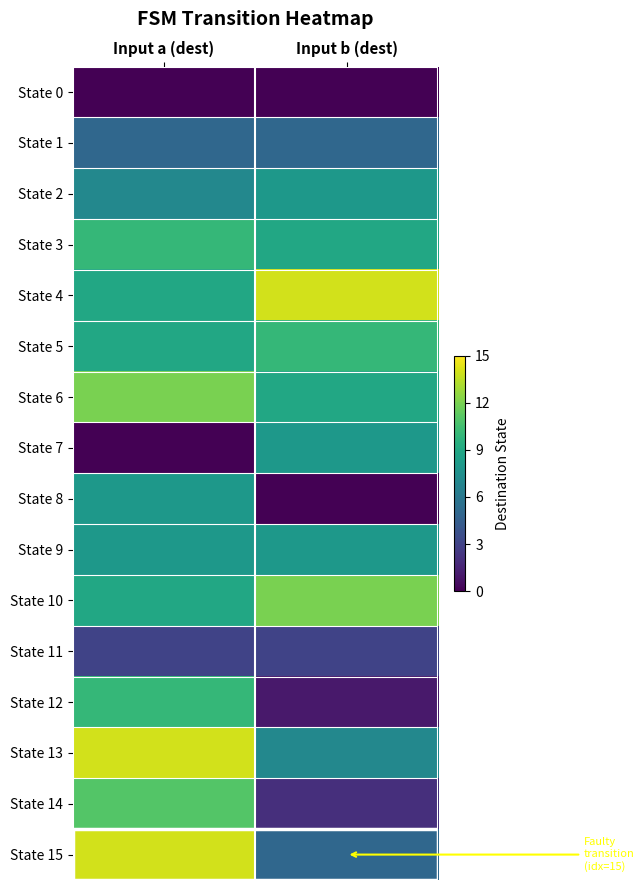

Reading right to left, what are all the values shown in this chart?

State 0: Input b (dest)=0	Input a (dest)=0
State 1: Input b (dest)=5	Input a (dest)=5
State 2: Input b (dest)=8	Input a (dest)=7
State 3: Input b (dest)=9	Input a (dest)=10
State 4: Input b (dest)=14	Input a (dest)=9
State 5: Input b (dest)=10	Input a (dest)=9
State 6: Input b (dest)=9	Input a (dest)=12
State 7: Input b (dest)=8	Input a (dest)=0
State 8: Input b (dest)=0	Input a (dest)=8
State 9: Input b (dest)=8	Input a (dest)=8
State 10: Input b (dest)=12	Input a (dest)=9
State 11: Input b (dest)=3	Input a (dest)=3
State 12: Input b (dest)=1	Input a (dest)=10
State 13: Input b (dest)=7	Input a (dest)=14
State 14: Input b (dest)=2	Input a (dest)=11
State 15: Input b (dest)=5	Input a (dest)=14